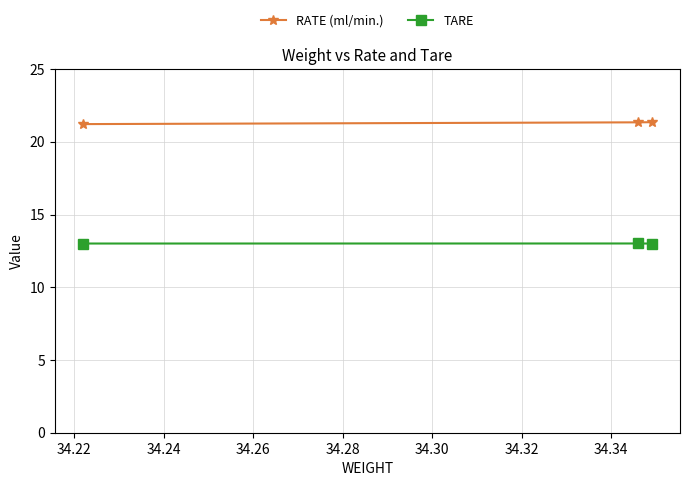

What is the average value of the TARE series?

13.0